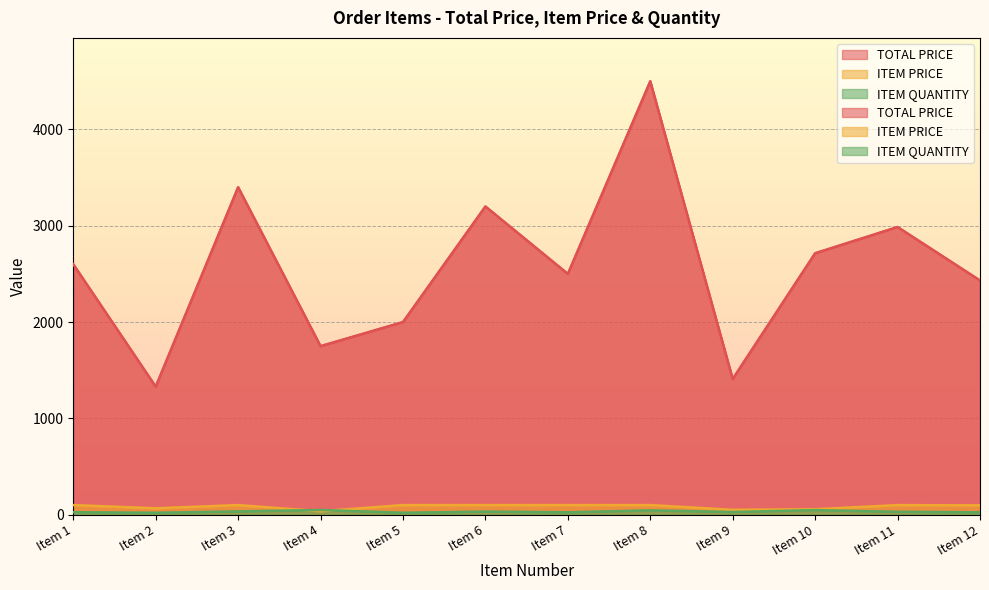

Which series has the widest spread of values?

TOTAL PRICE